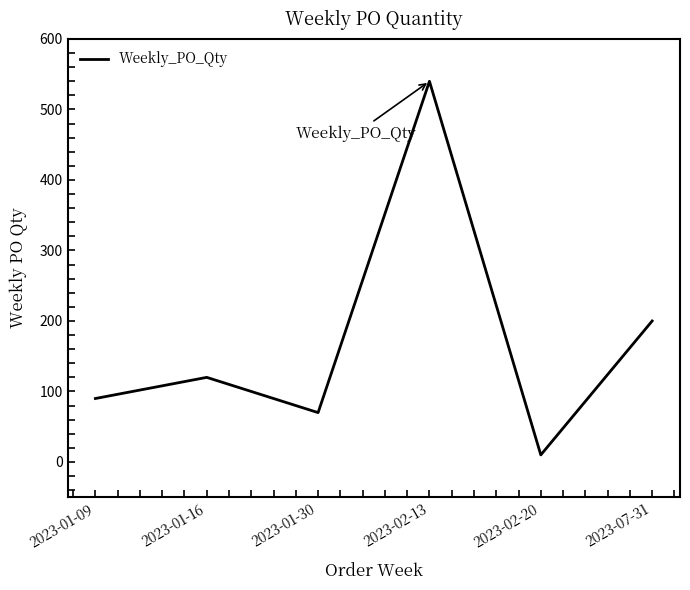

True or false: there are more than 1 points higher than both neighbors.

True